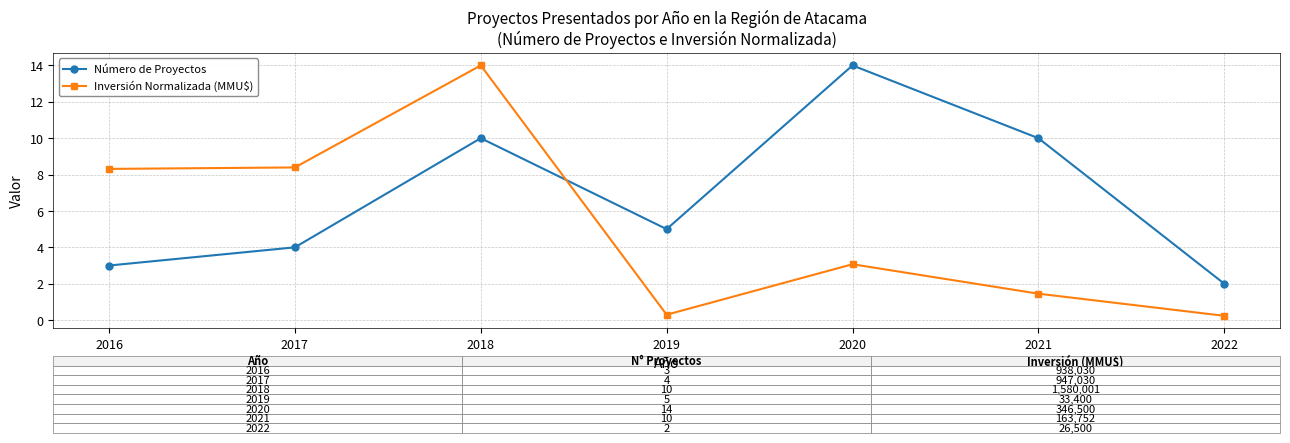

What is the difference between the highest and lowest values at 2022?

1.8